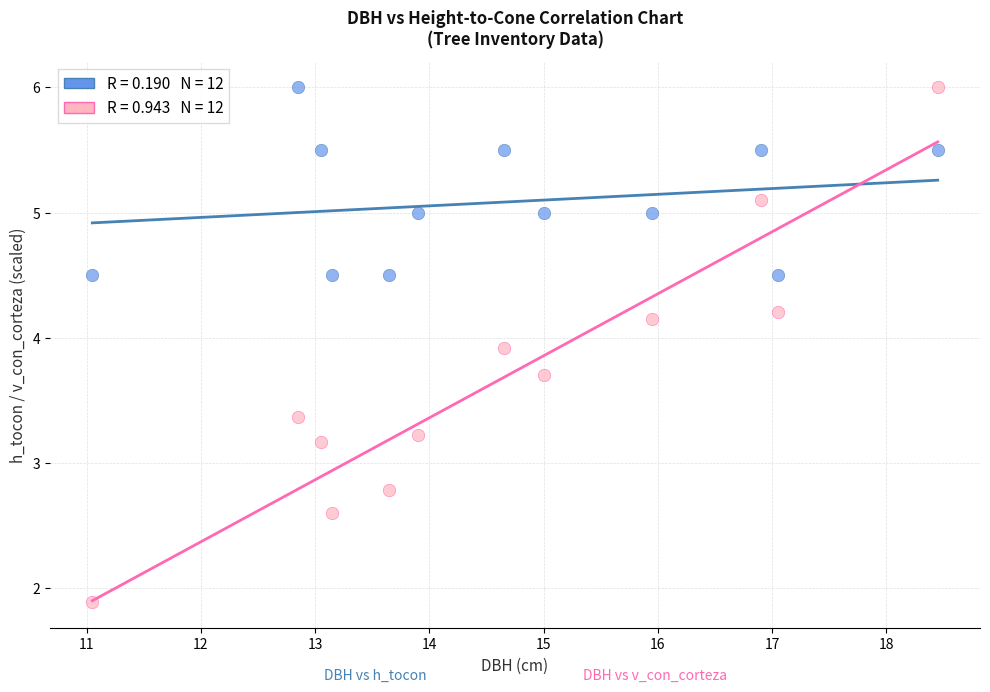

Across all data points, what is the range of Y values (max minus min)?

4.1